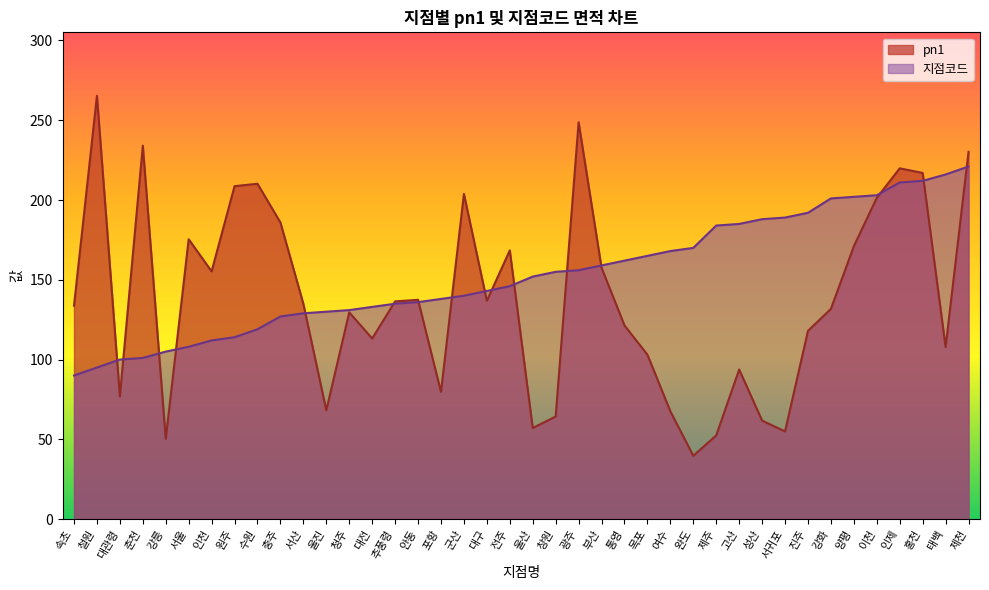

Reading right to left, list all the values displayed in this chart.

pn1: 제천=230.2	태백=107.9	홍천=217.0	인제=219.9	이천=201.4	양평=171.0	강화=131.8	진주=118.0	서귀포=54.9	성산=61.7	고산=93.8	제주=52.5	완도=39.7	여수=67.5	목포=103.1	통영=121.4	부산=157.6	광주=248.7	창원=64.3	울산=57.1	전주=168.4	대구=136.8	군산=203.8	포항=79.7	안동=137.4	추풍령=136.5	대전=113.2	청주=129.6	울진=68.2	서산=134.9	충주=185.9	수원=210.2	원주=208.7	인천=155.3	서울=175.4	강릉=50.3	춘천=234.1	대관령=76.8	철원=265.3	속초=133.7
지점코드: 제천=221.0	태백=216.0	홍천=212.0	인제=211.0	이천=203.0	양평=202.0	강화=201.0	진주=192.0	서귀포=189.0	성산=188.0	고산=185.0	제주=184.0	완도=170.0	여수=168.0	목포=165.0	통영=162.0	부산=159.0	광주=156.0	창원=155.0	울산=152.0	전주=146.0	대구=143.0	군산=140.0	포항=138.0	안동=136.0	추풍령=135.0	대전=133.0	청주=131.0	울진=130.0	서산=129.0	충주=127.0	수원=119.0	원주=114.0	인천=112.0	서울=108.0	강릉=105.0	춘천=101.0	대관령=100.0	철원=95.0	속초=90.0